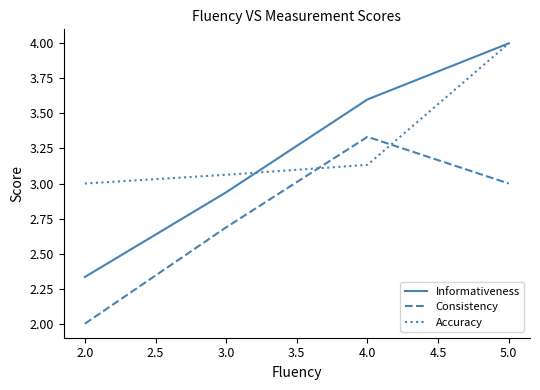

True or false: Informativeness has more than 0 points higher than both neighbors.

False